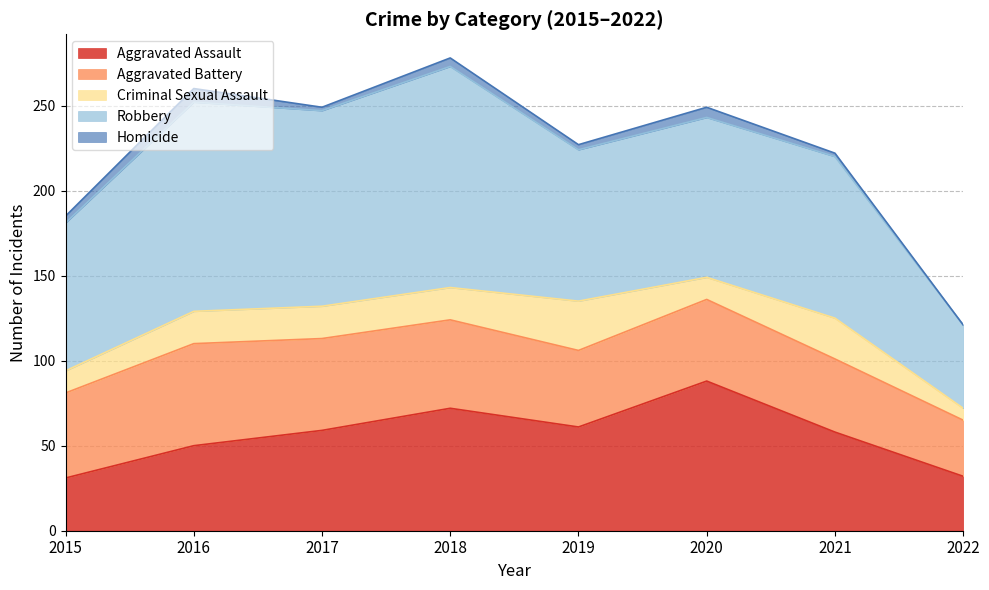

The value of Criminal Sexual Assault at 2018 is 4. True or false?

False